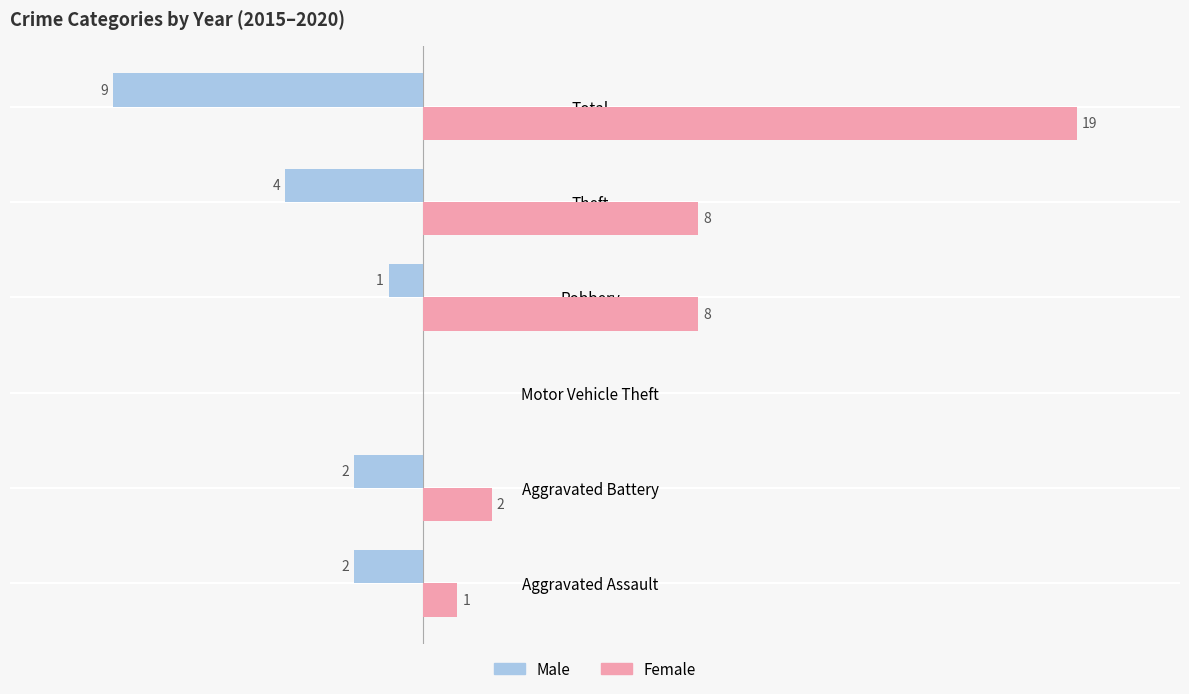

Which series has the largest total across all categories?

Female